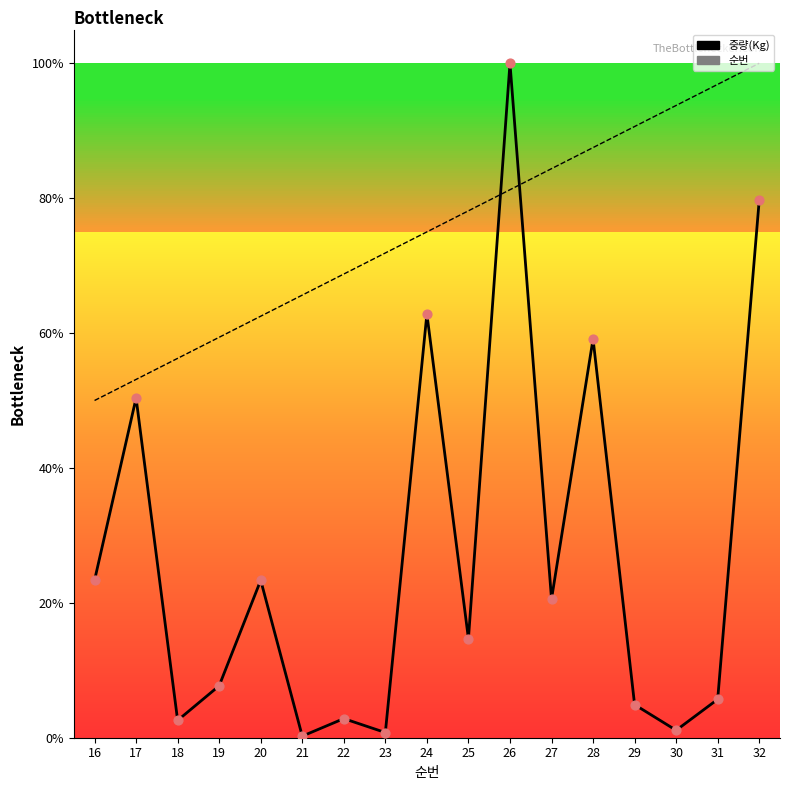

Is the value of 순번 line at 26 greater than the value of 중량(Kg) line at 24?

Yes